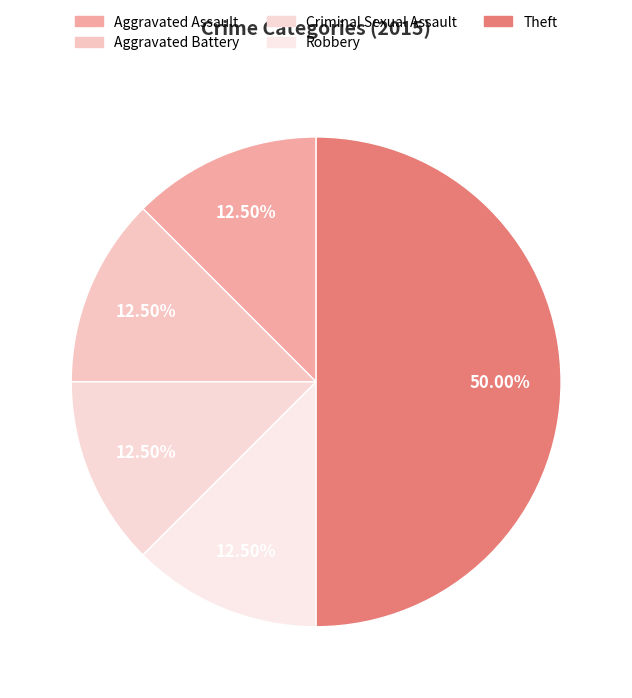

What percentage is the Robbery slice, to the nearest percent?

12%